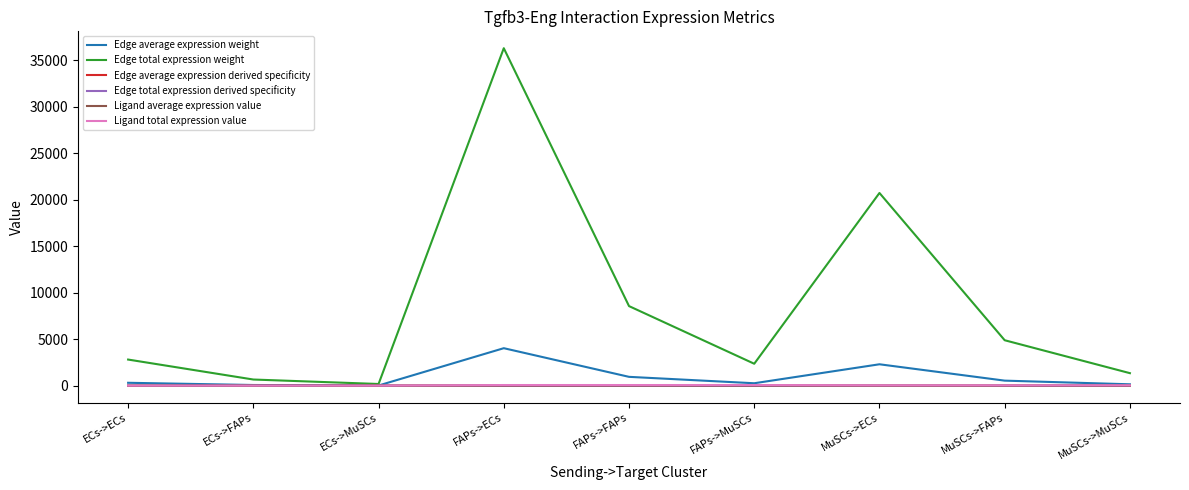

Reading left to right, extract all data points from this chart.

Edge average expression weight: ECs->ECs=312.0	ECs->FAPs=73.6	ECs->MuSCs=20.3	FAPs->ECs=4030.2	FAPs->FAPs=950.5	FAPs->MuSCs=262.0	MuSCs->ECs=2301.4	MuSCs->FAPs=542.8	MuSCs->MuSCs=149.6
Edge total expression weight: ECs->ECs=2808.4	ECs->FAPs=662.3	ECs->MuSCs=182.6	FAPs->ECs=36271.4	FAPs->FAPs=8554.1	FAPs->MuSCs=2358.0	MuSCs->ECs=20712.7	MuSCs->FAPs=4884.8	MuSCs->MuSCs=1346.5
Edge average expression derived specificity: ECs->ECs=0.0	ECs->FAPs=0.0	ECs->MuSCs=0.0	FAPs->ECs=0.5	FAPs->FAPs=0.1	FAPs->MuSCs=0.0	MuSCs->ECs=0.3	MuSCs->FAPs=0.1	MuSCs->MuSCs=0.0
Edge total expression derived specificity: ECs->ECs=0.0	ECs->FAPs=0.0	ECs->MuSCs=0.0	FAPs->ECs=0.5	FAPs->FAPs=0.1	FAPs->MuSCs=0.0	MuSCs->ECs=0.3	MuSCs->FAPs=0.1	MuSCs->MuSCs=0.0
Ligand average expression value: ECs->ECs=1.8	ECs->FAPs=1.8	ECs->MuSCs=1.8	FAPs->ECs=23.6	FAPs->FAPs=23.6	FAPs->MuSCs=23.6	MuSCs->ECs=13.5	MuSCs->FAPs=13.5	MuSCs->MuSCs=13.5
Ligand total expression value: ECs->ECs=5.5	ECs->FAPs=5.5	ECs->MuSCs=5.5	FAPs->ECs=70.7	FAPs->FAPs=70.7	FAPs->MuSCs=70.7	MuSCs->ECs=40.4	MuSCs->FAPs=40.4	MuSCs->MuSCs=40.4